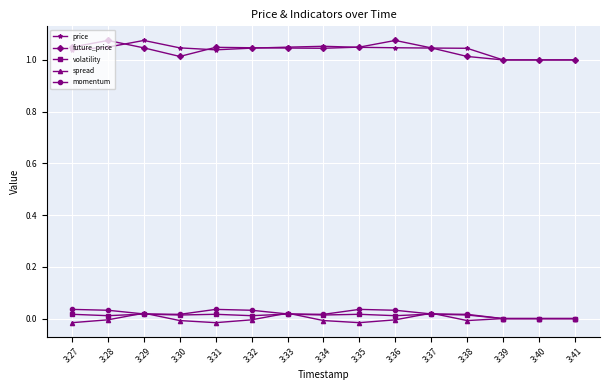

True or false: spread and future_price intersect in this chart.

False